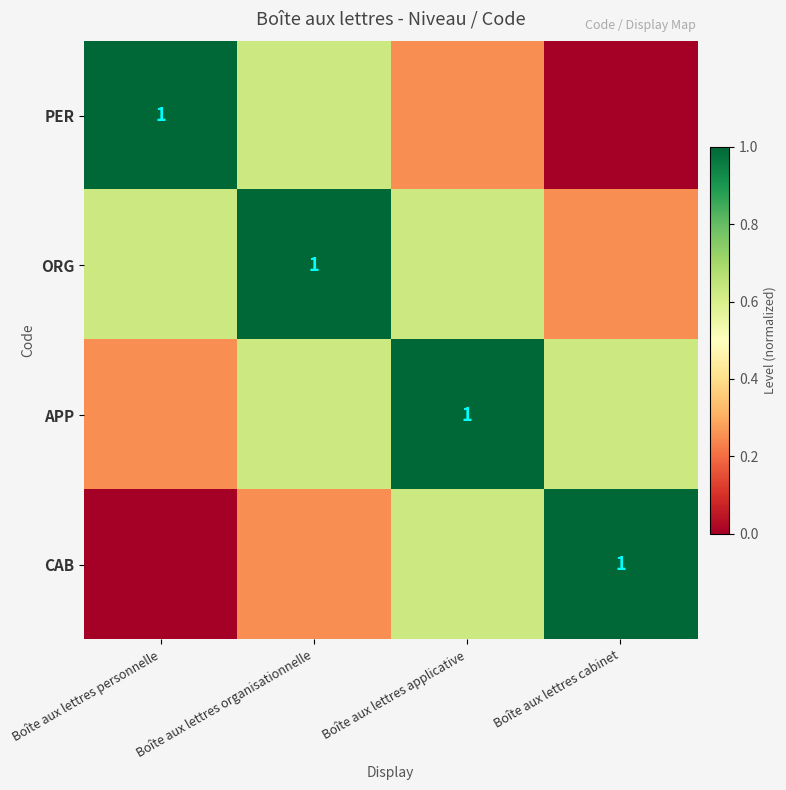

What is the difference between the maximum and minimum values in the PER series?

1.0